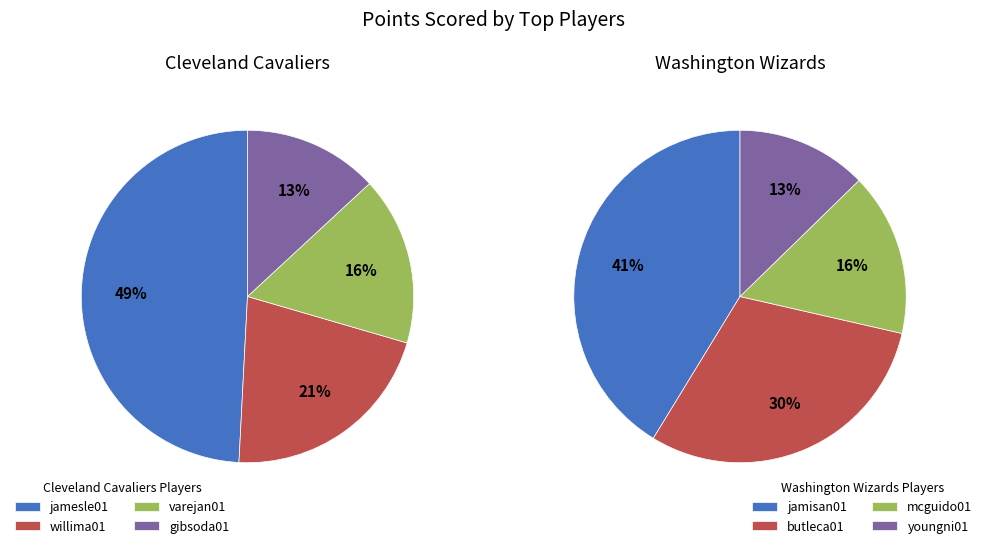

Which series has the widest spread of values?

Cleveland Cavaliers